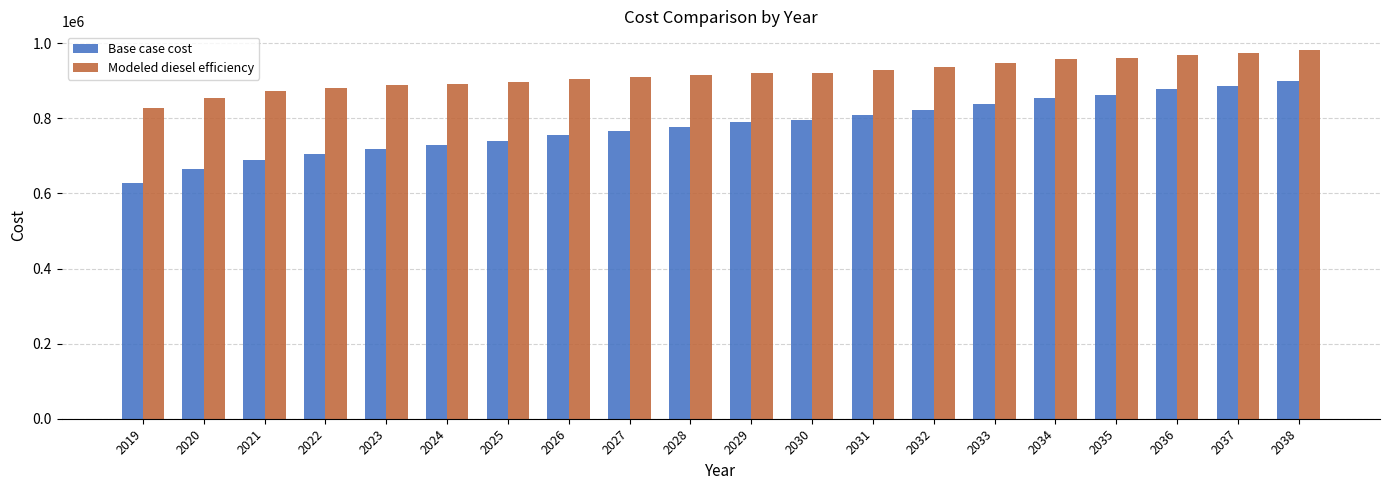

What is the difference between the highest and lowest values at 2031?

120089.7